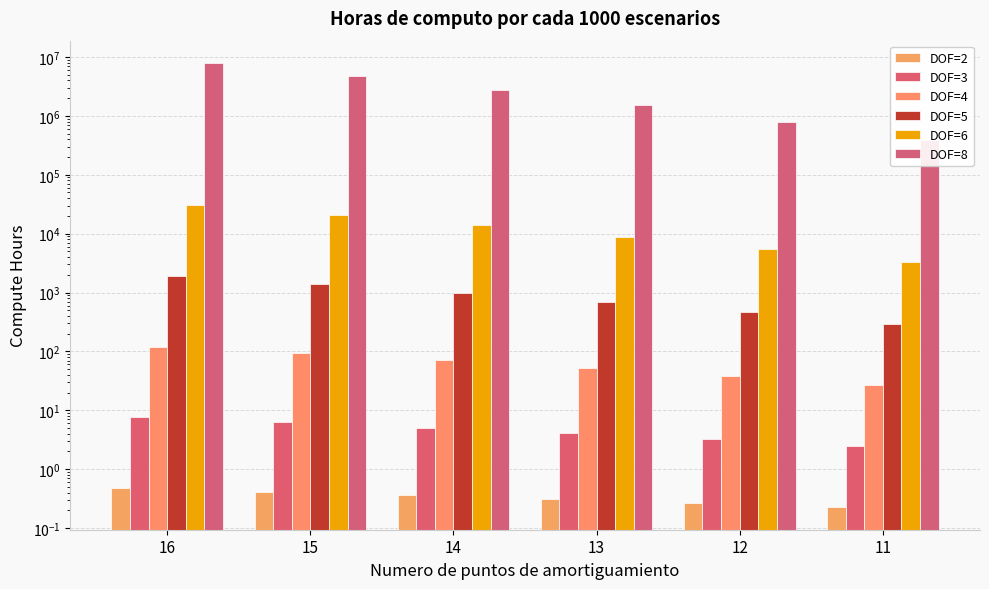

What is the total value across all series at 11?

399965.1